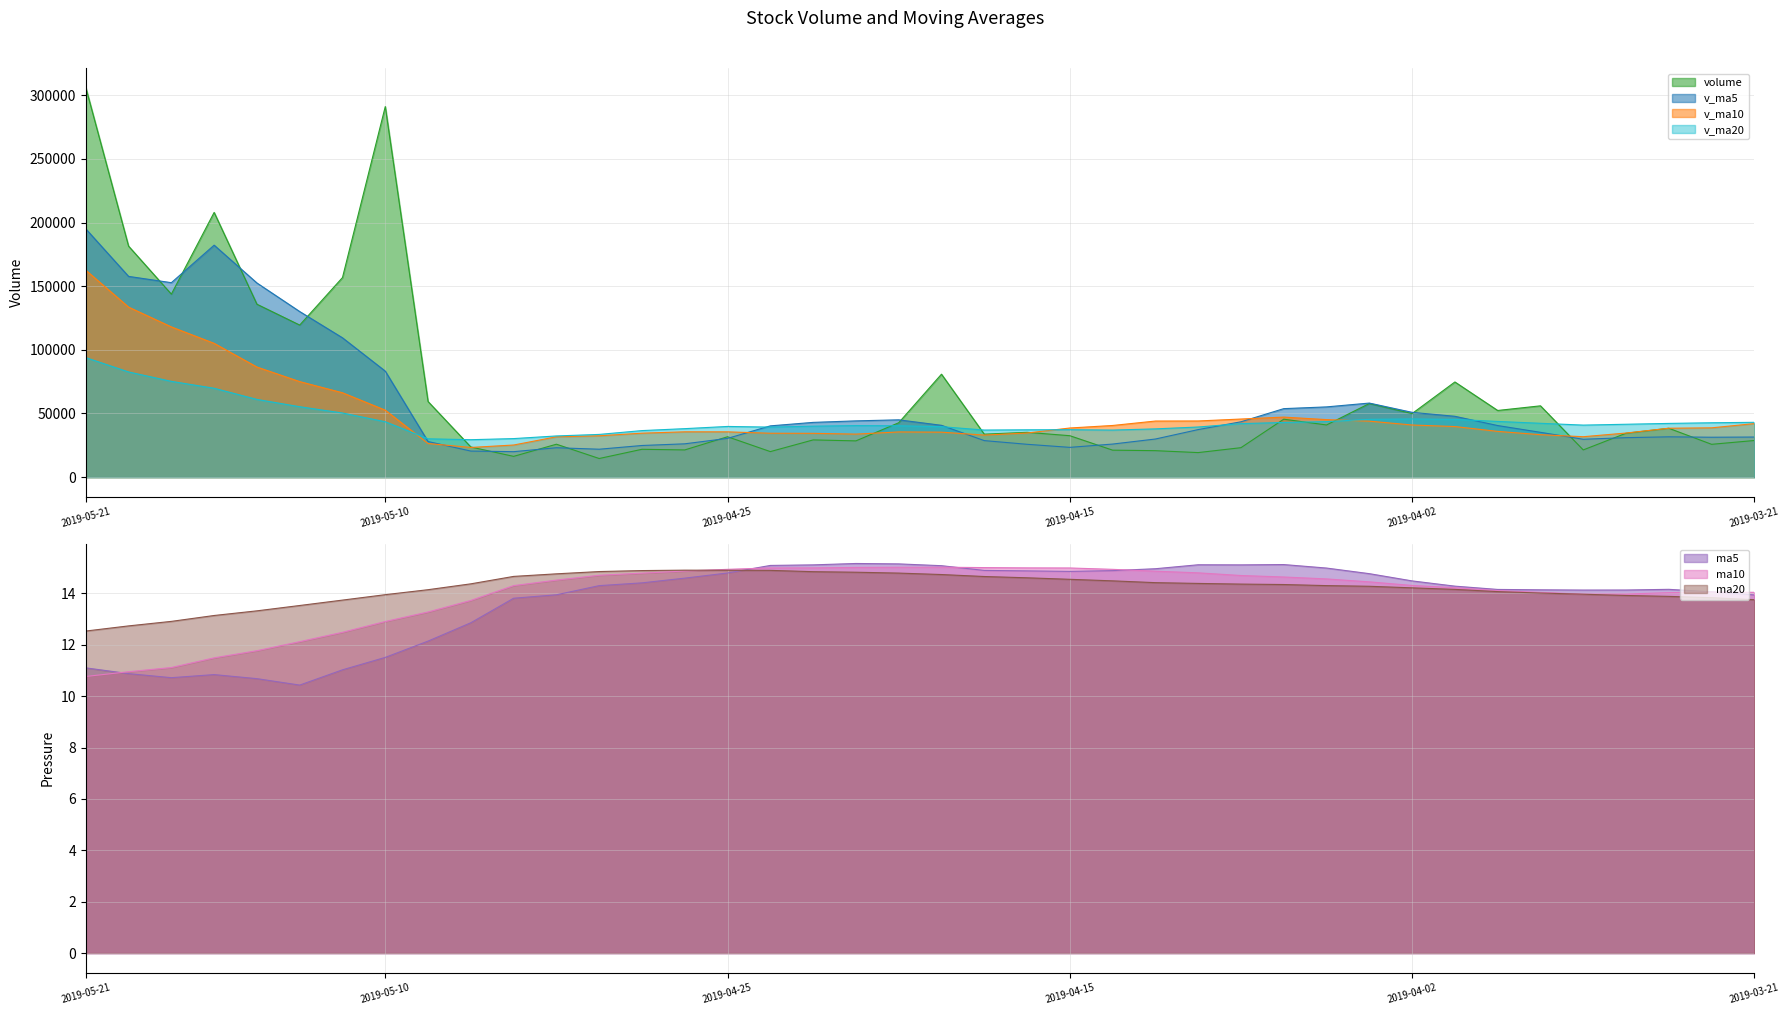

Which label corresponds to the largest value in the chart?

2019-05-21